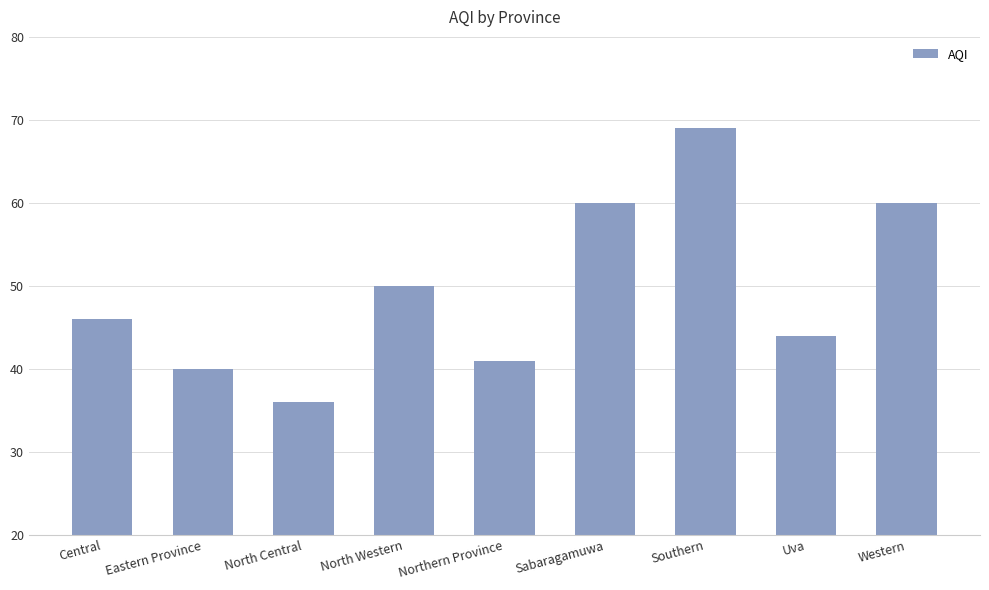

At which label is the value closest to 52?

North Western